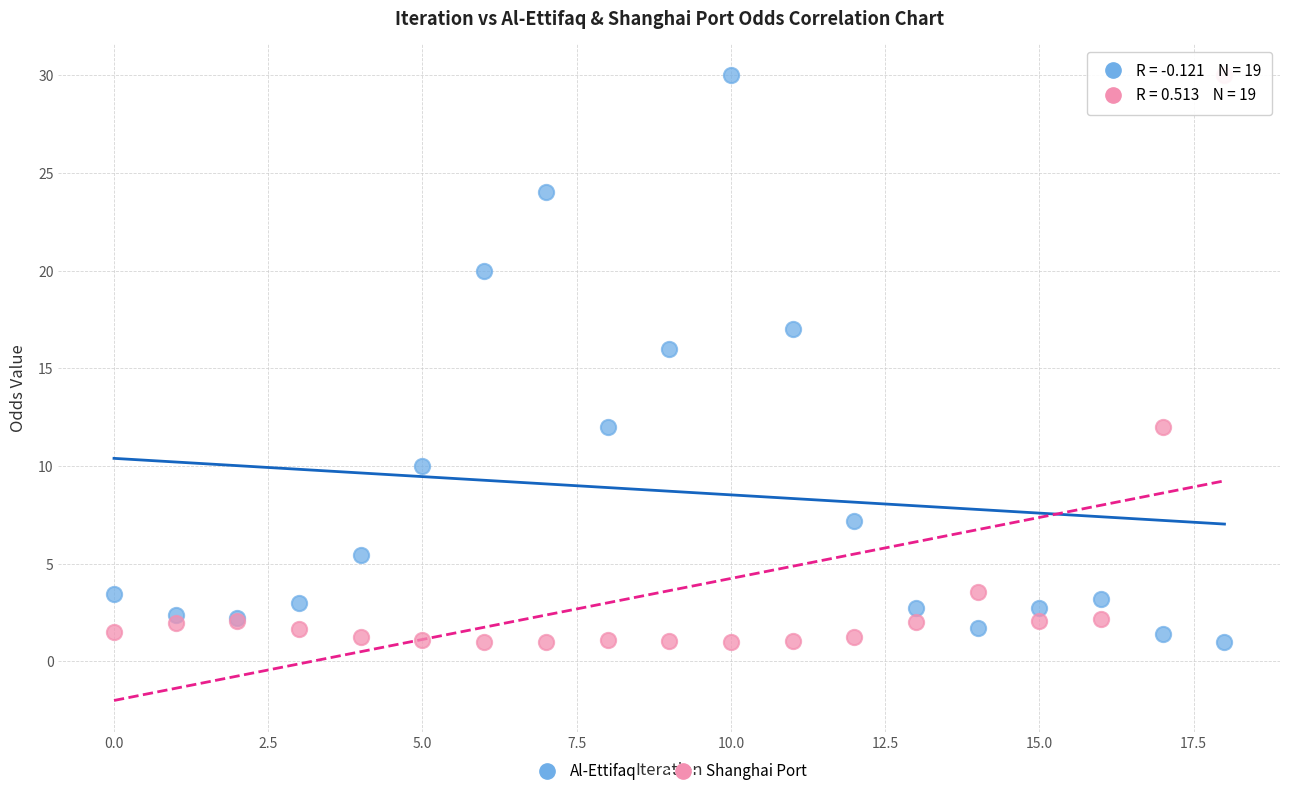

What are all the series names shown in the legend?

Al-Ettifaq, Shanghai Port